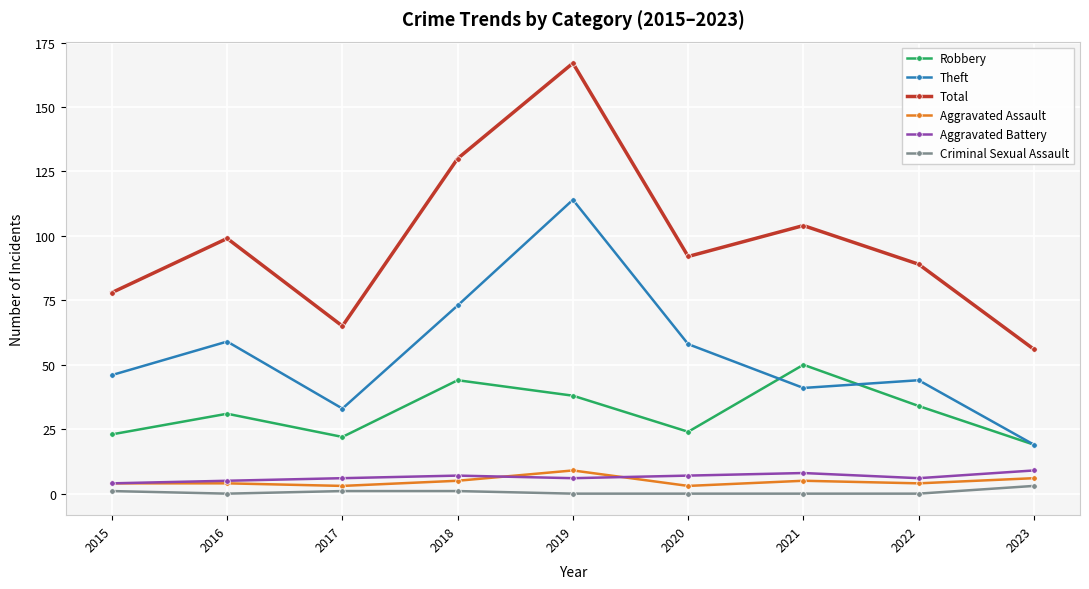

Is the value of Total at 2019 greater than the value of Robbery at 2021?

Yes